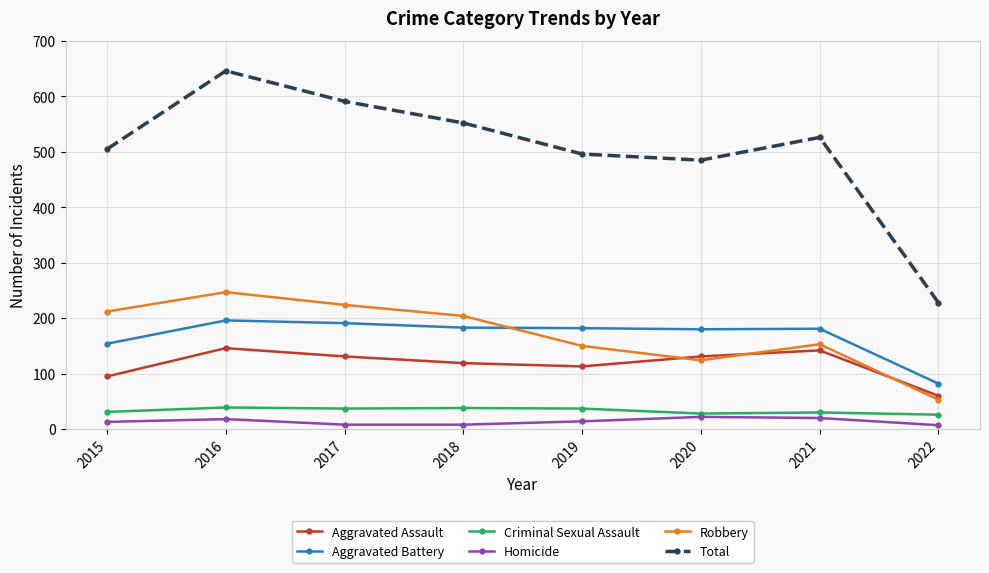

At which category is the sum across all series the highest?

2016